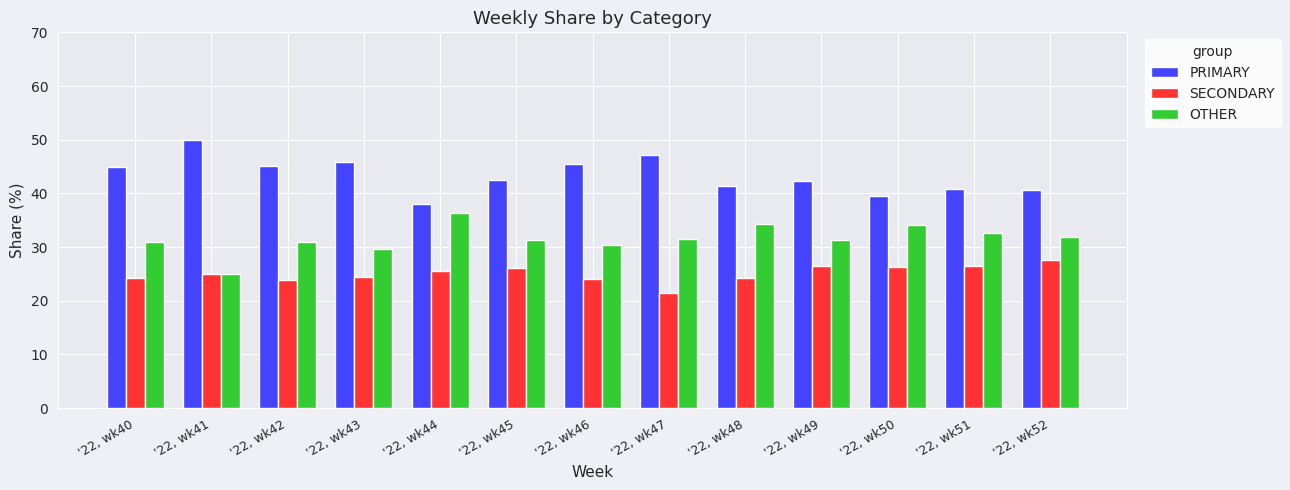

How many groups of bars are there?

13